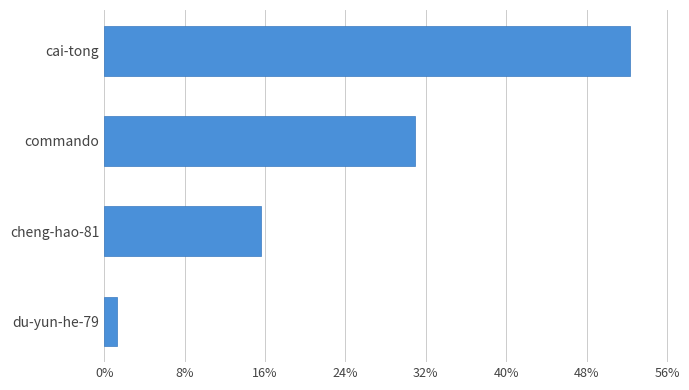

At which label is the value closest to 335252?

commando